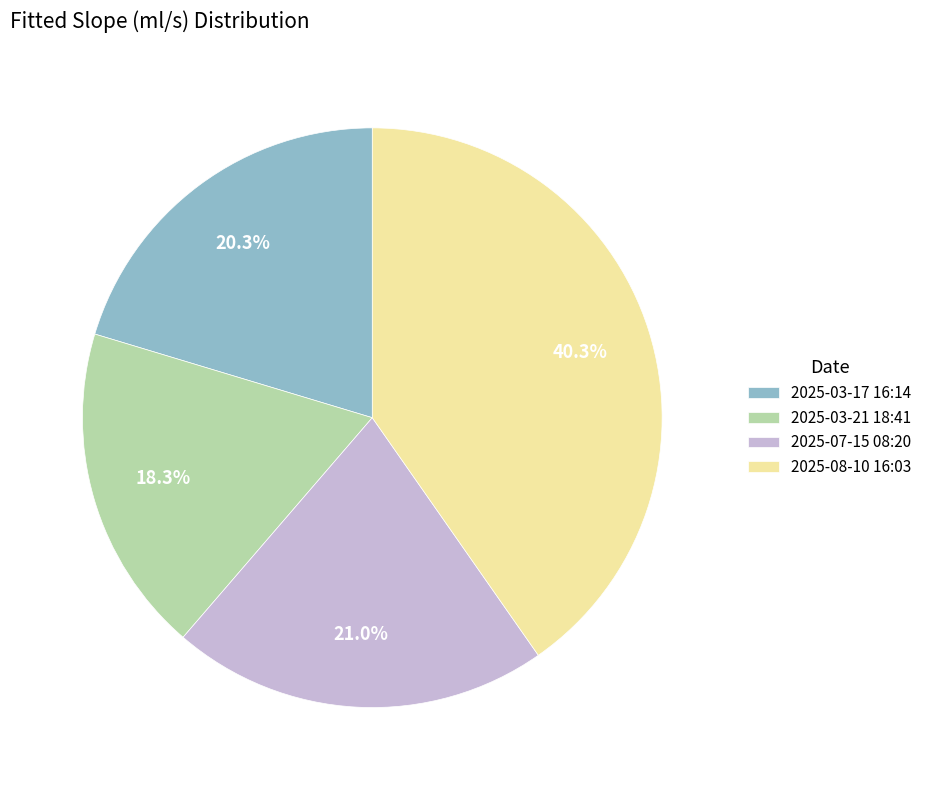

How many segments does this pie chart have?

4